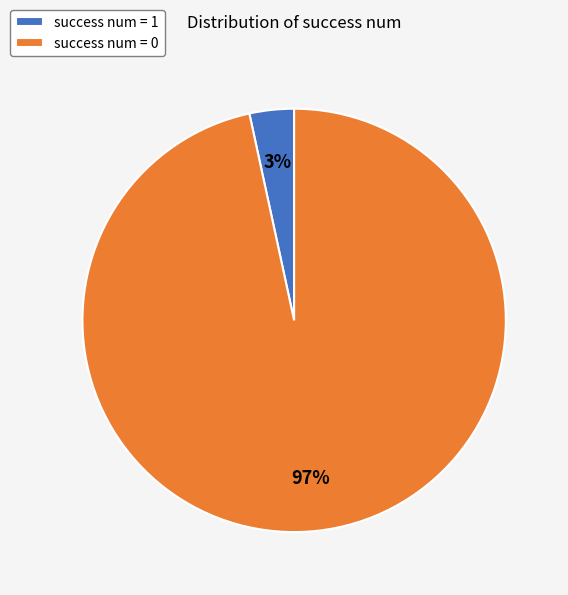

Does any single category account for the majority?

Yes